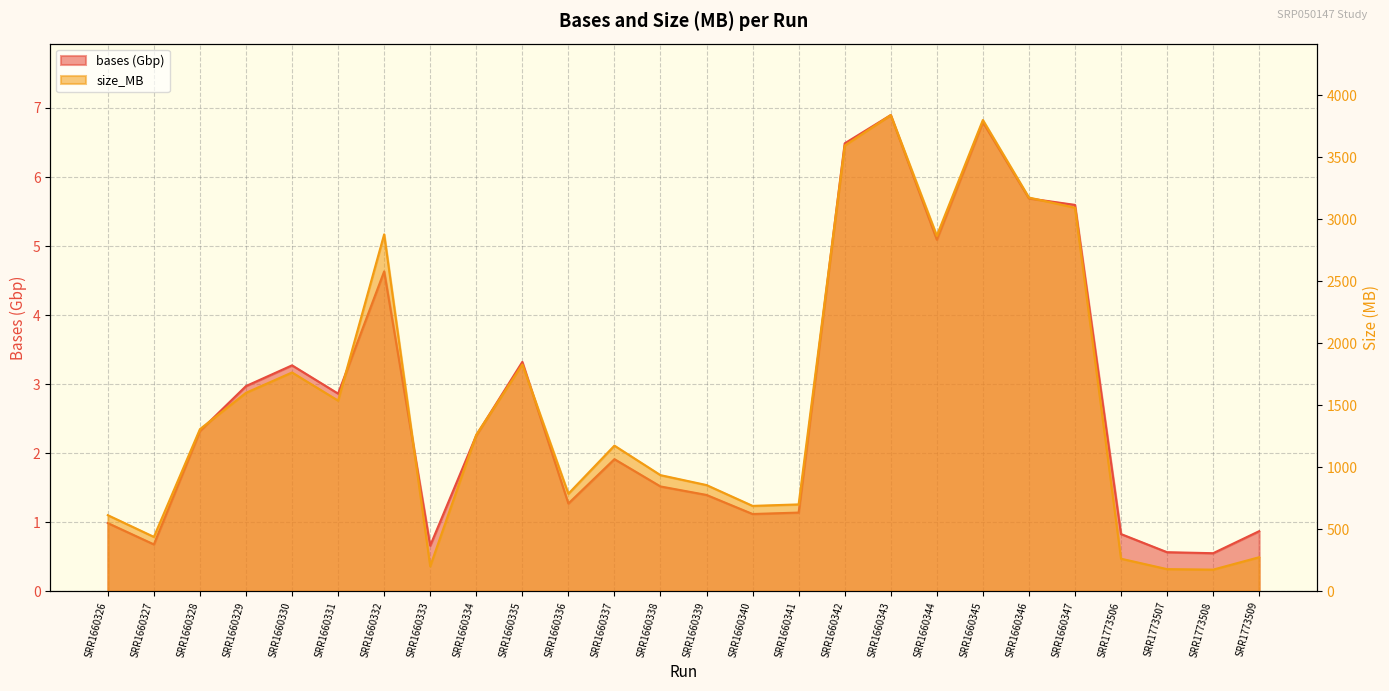

In bases, how many points are lower than both neighbors (excluding endpoints)?

7